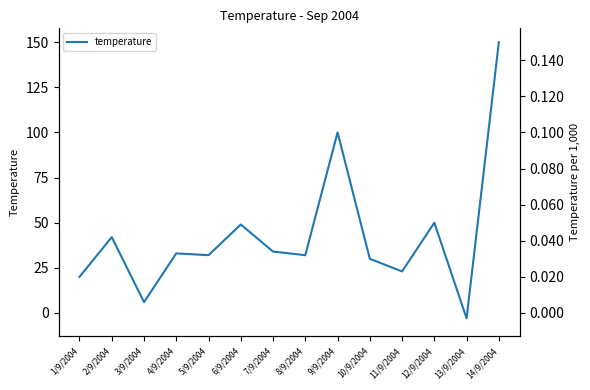

How many negative values are there?

1